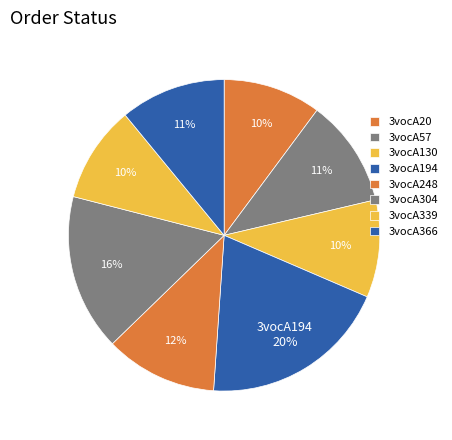

What portion of the pie excludes 3vocA248?

88.3%